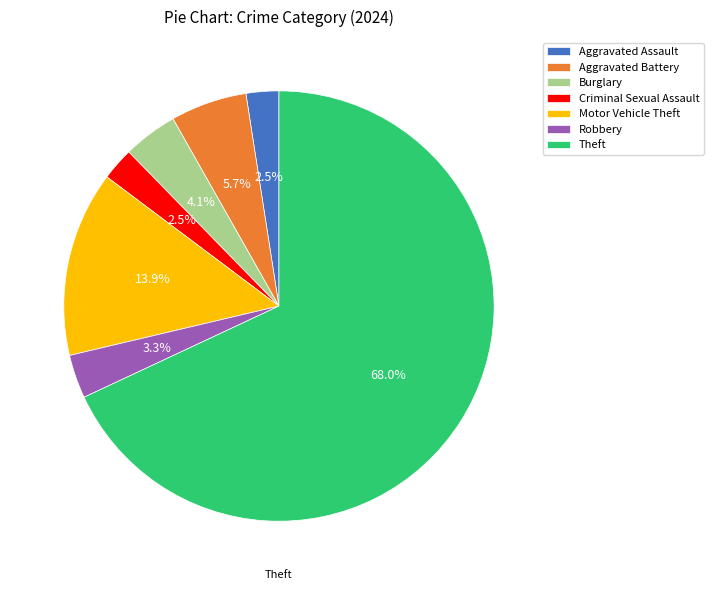

Is the sum of Motor Vehicle Theft and Burglary greater than half?

No